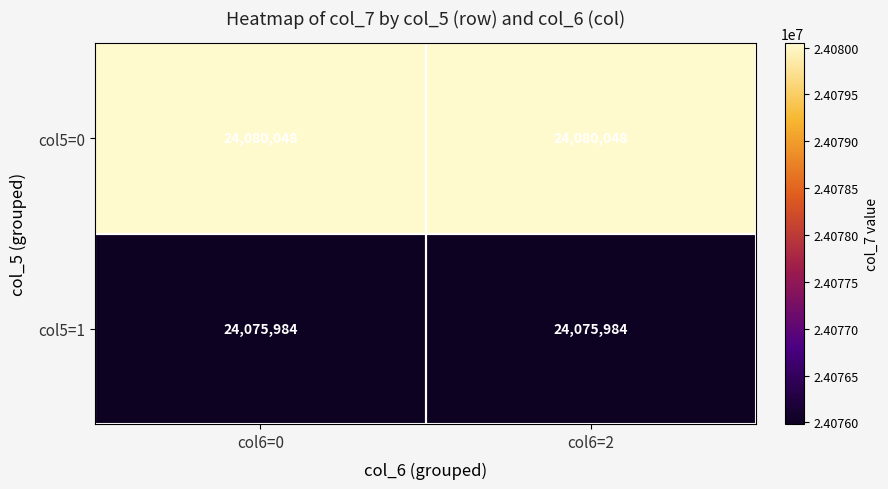

What is the total value across all series at col6=2?

48156032